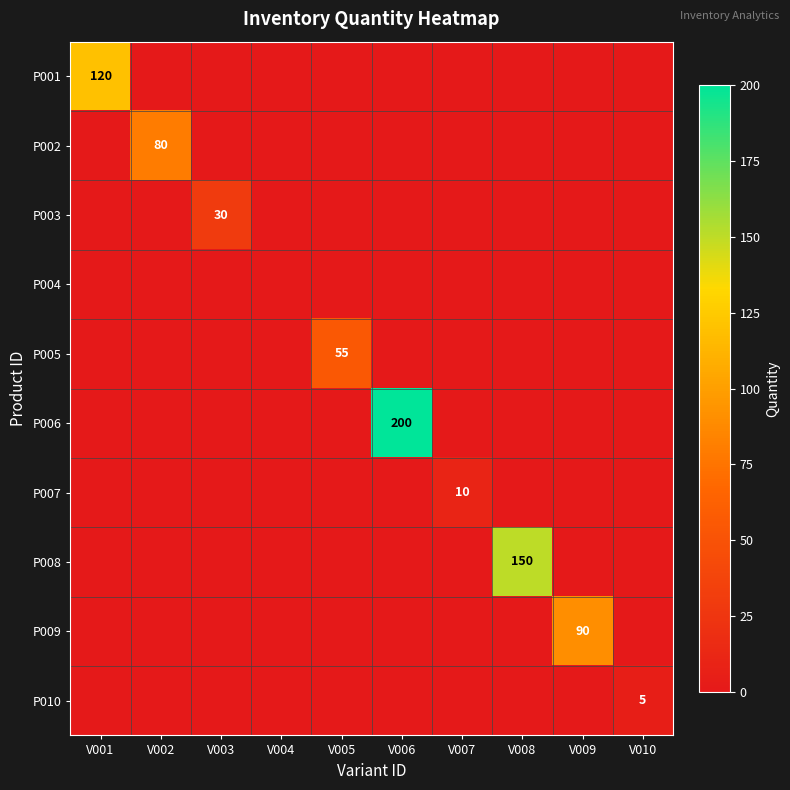

The value of P007 at V007 is 14. True or false?

False